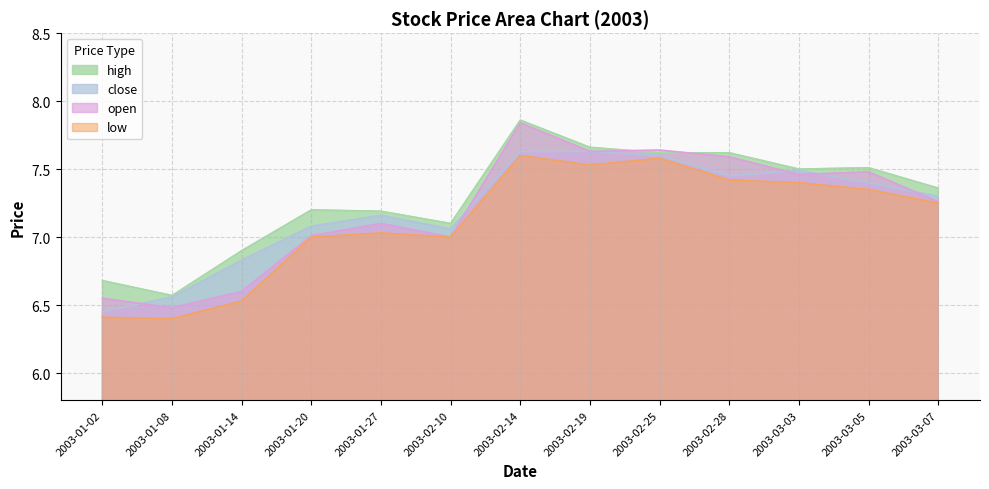

What is the total value across all series at 2003-02-28?

30.1